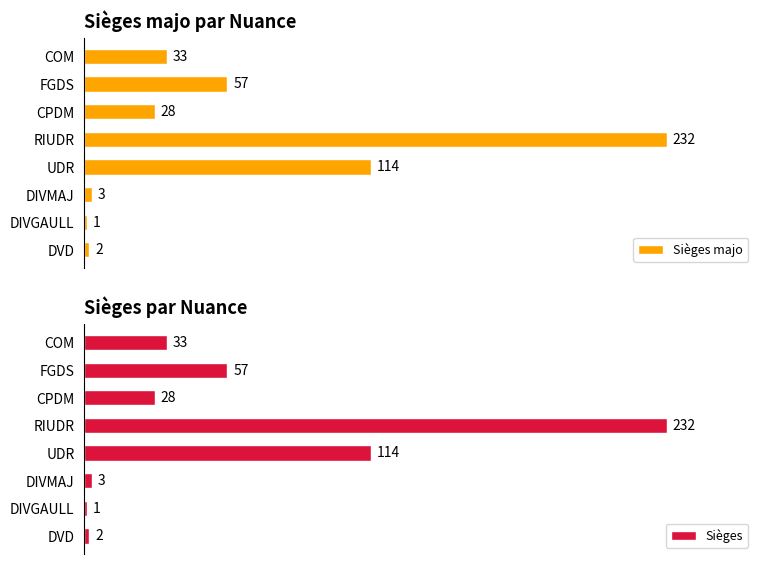

What is the sum of all Sièges majo values?

470